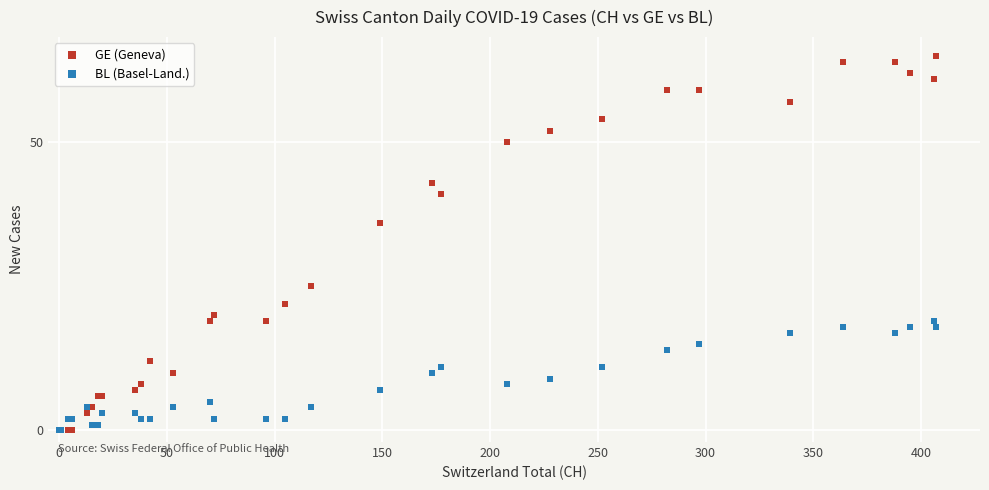

In the GE (Geneva) series, what Y value is closest to 32?

36